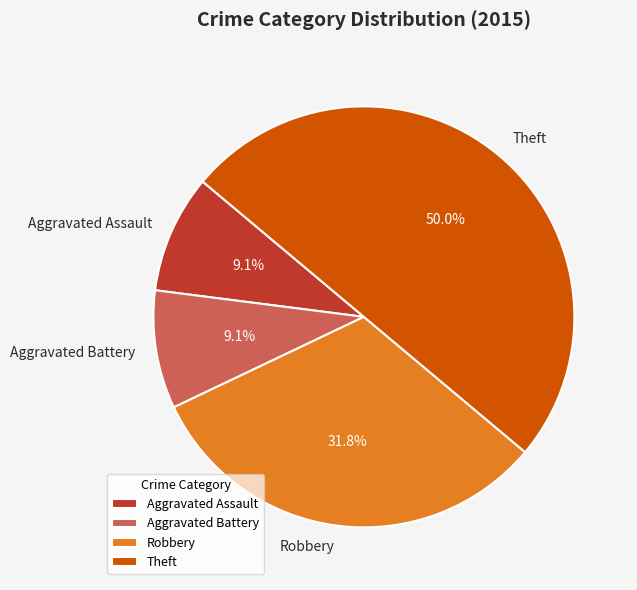

To the nearest percent, what percentage of the pie is Theft?

50%